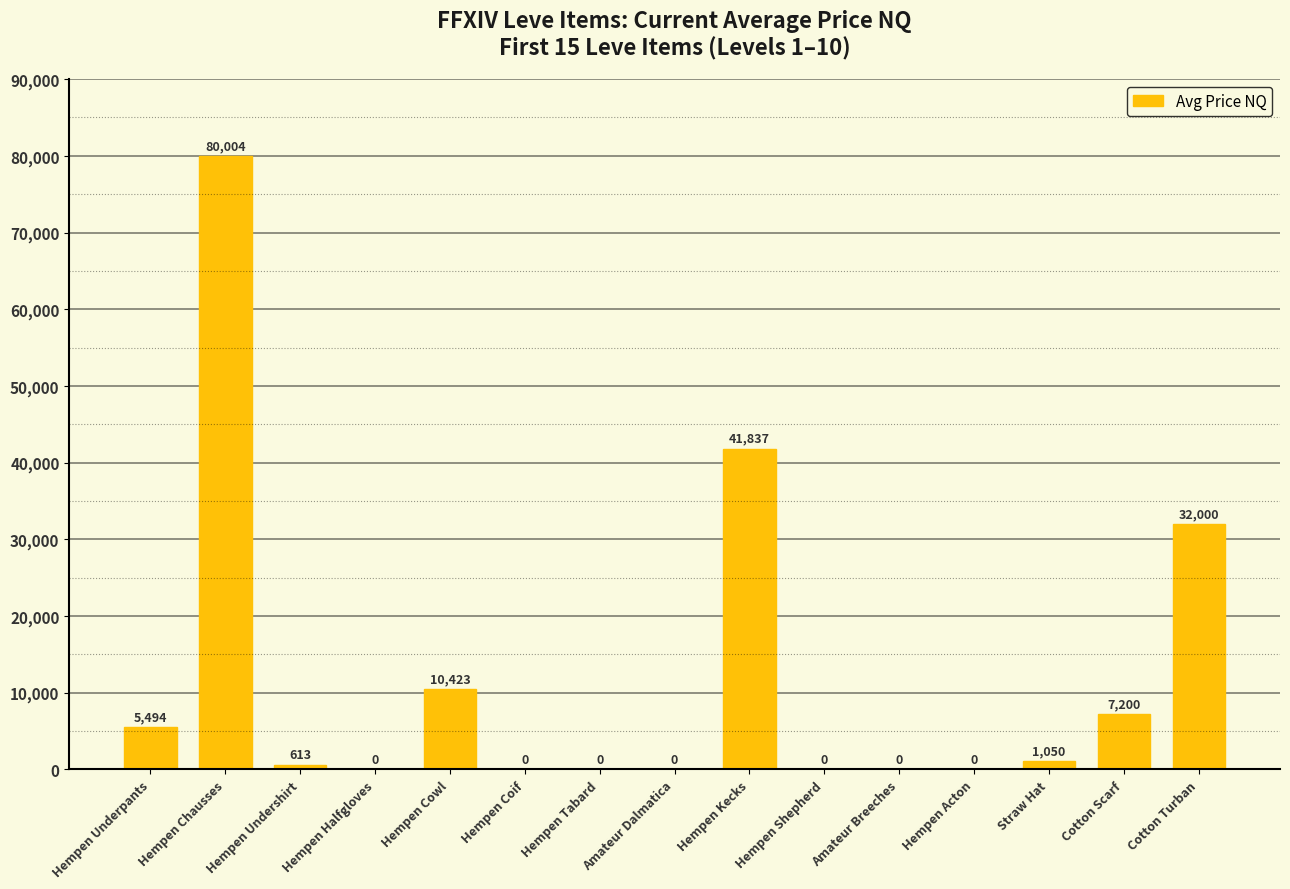

Which label corresponds to the largest value in the chart?

Hempen Chausses